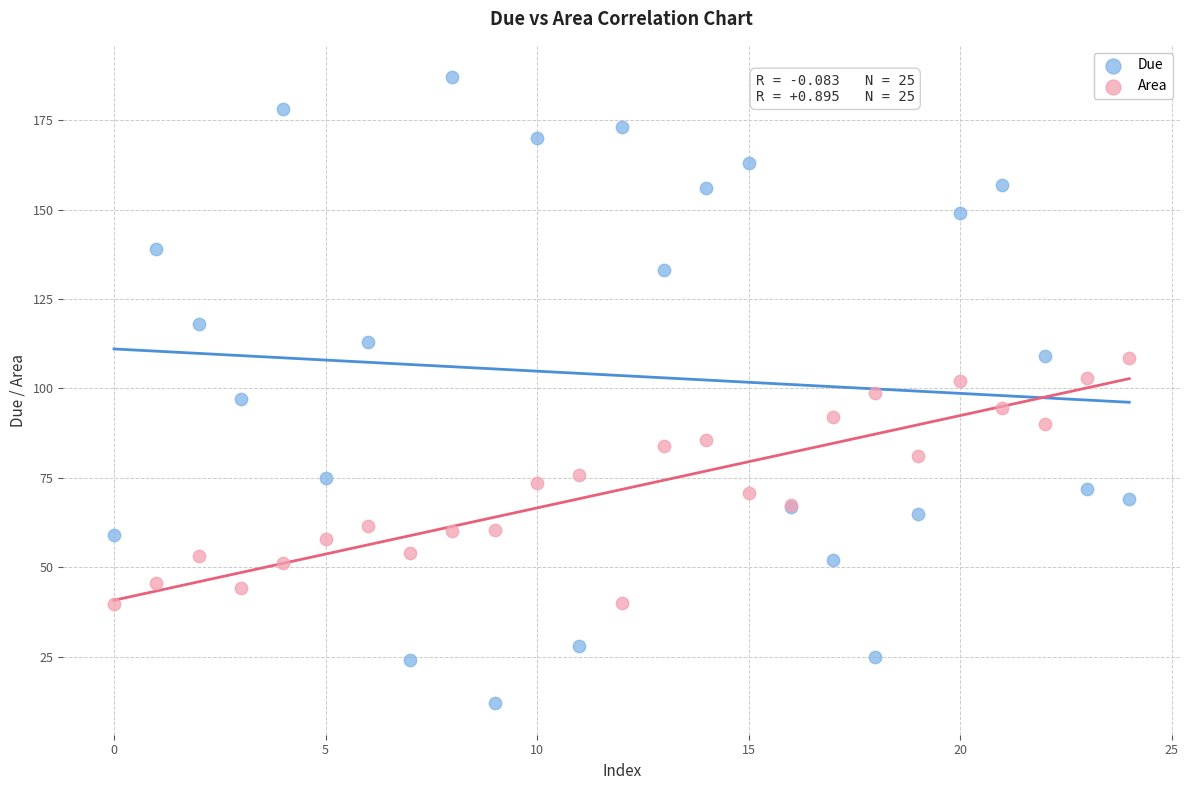

What are all the series names shown in the legend?

Due, Area